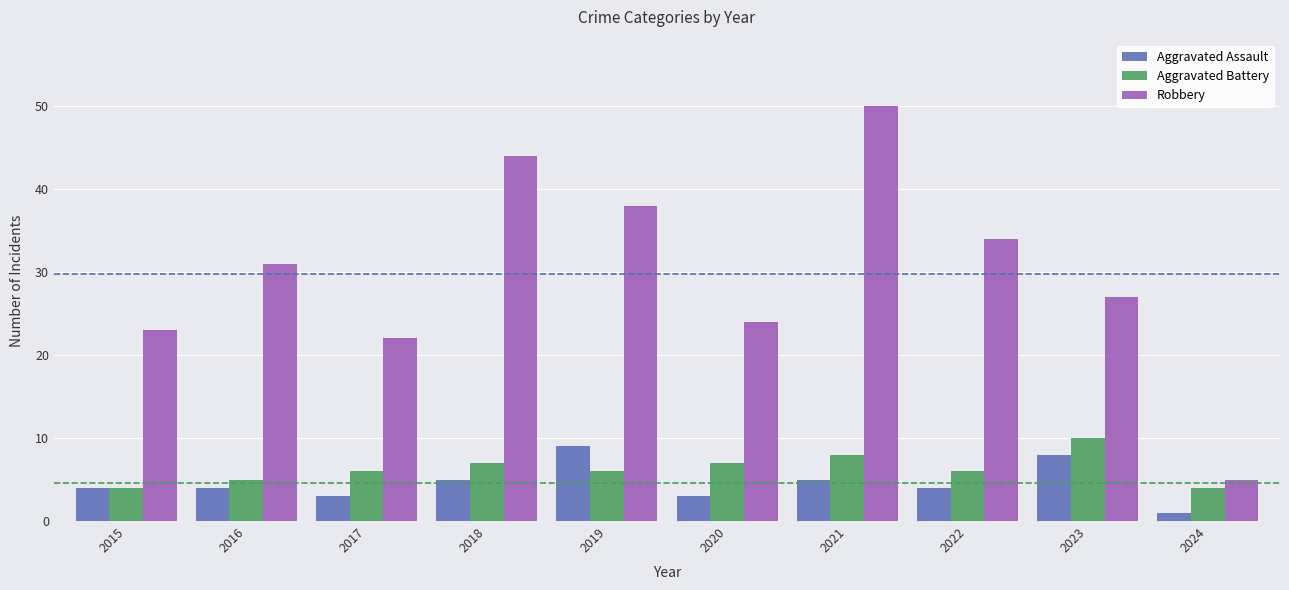

What is the average value of the Aggravated Battery series?

6